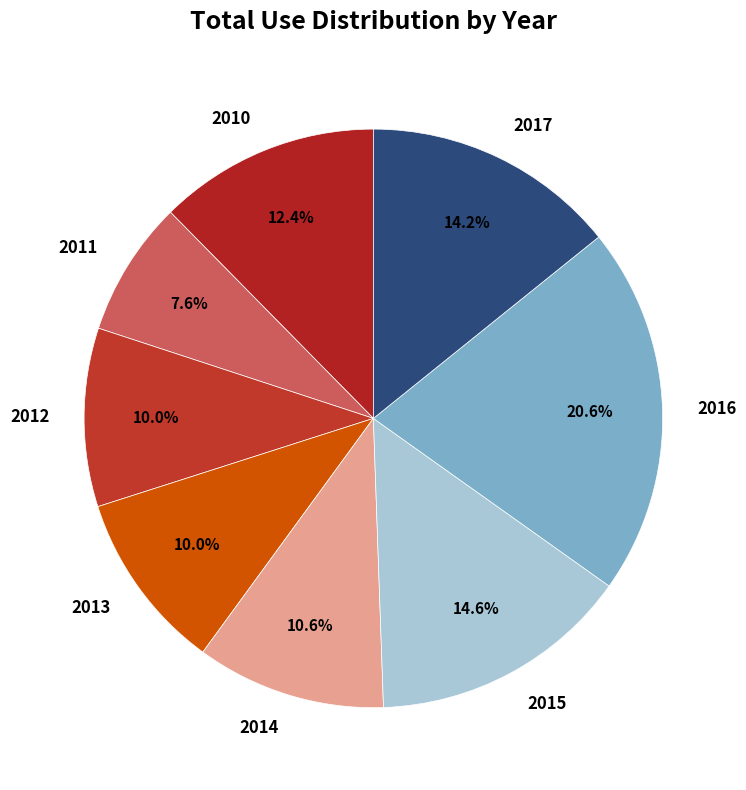

To the nearest percent, what percentage of the pie is 2013?

10%